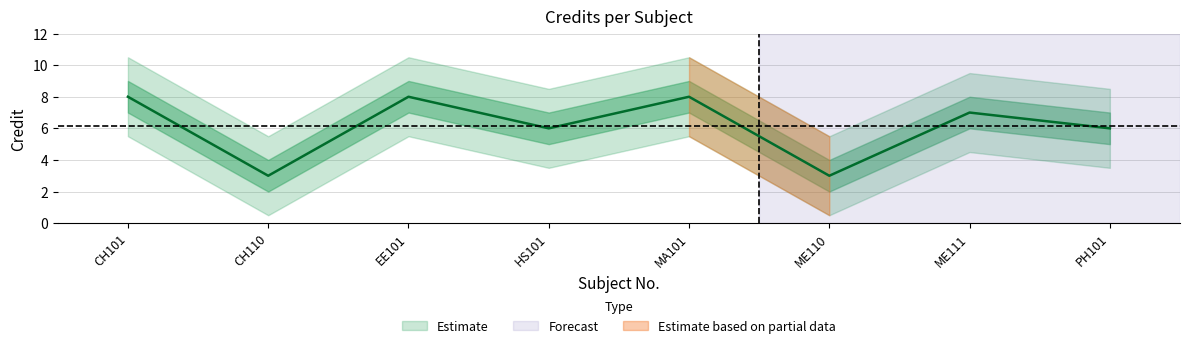

What is the ratio of the value at PH101 to the value at ME111?

0.9